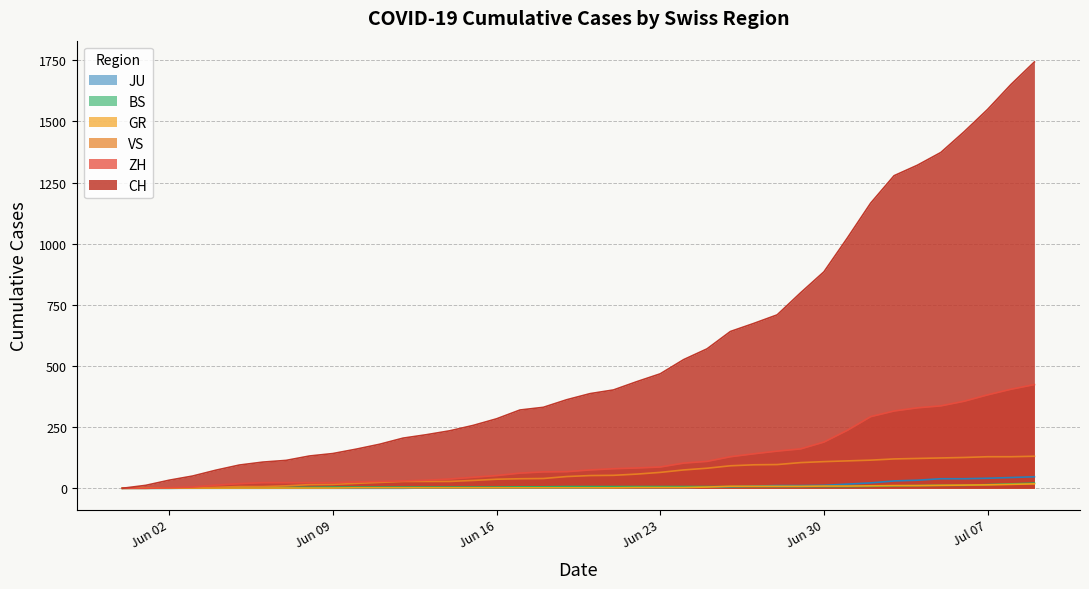

Where does the BS series first go above 7?

2020-07-02